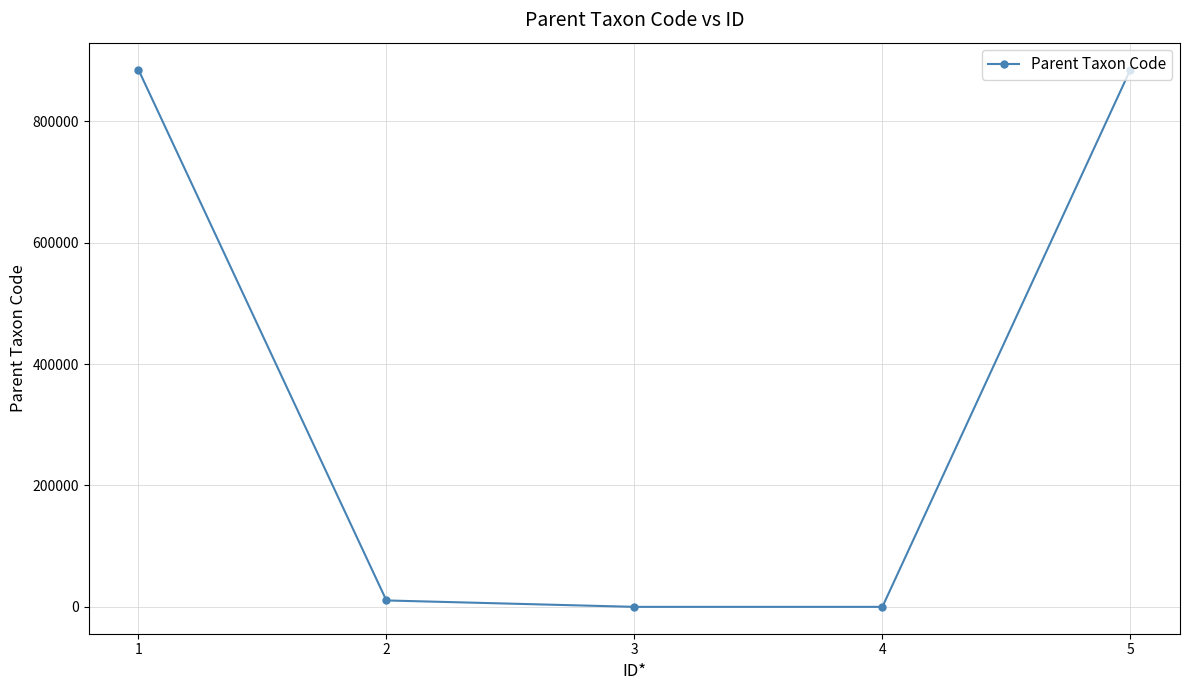

The value at 1 is 885083. True or false?

True